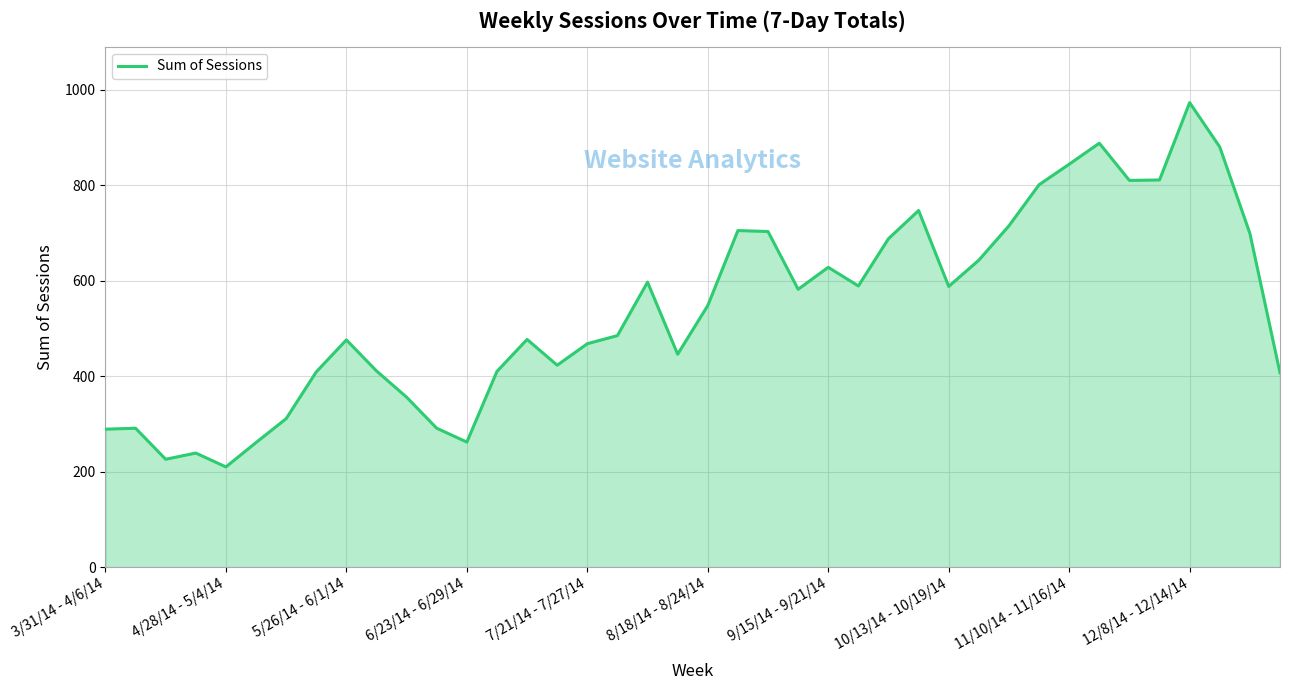

How many interior local valleys (lower than both neighbors) does the data have?

9